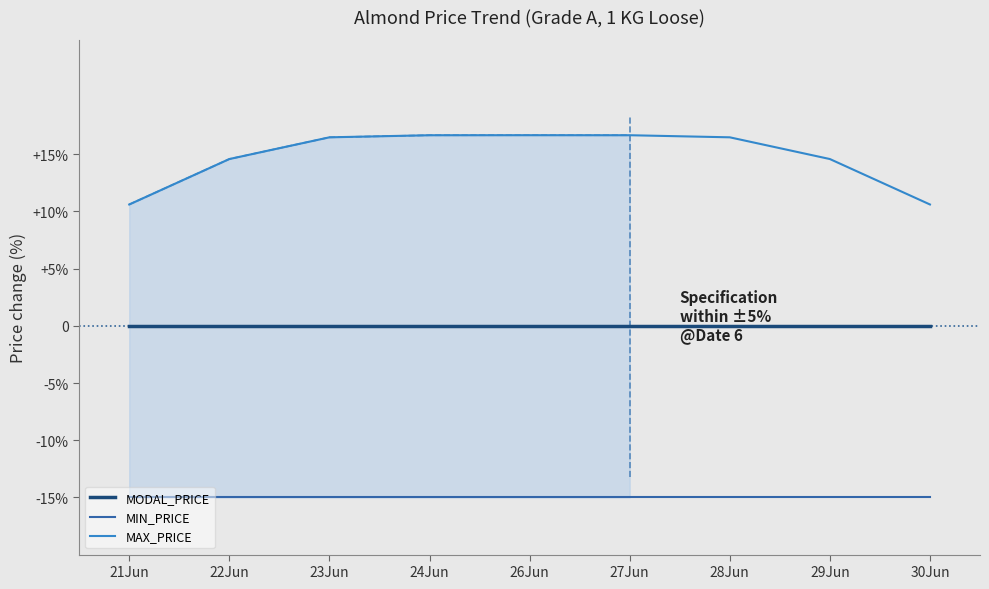

How many lines are shown in the chart?

3